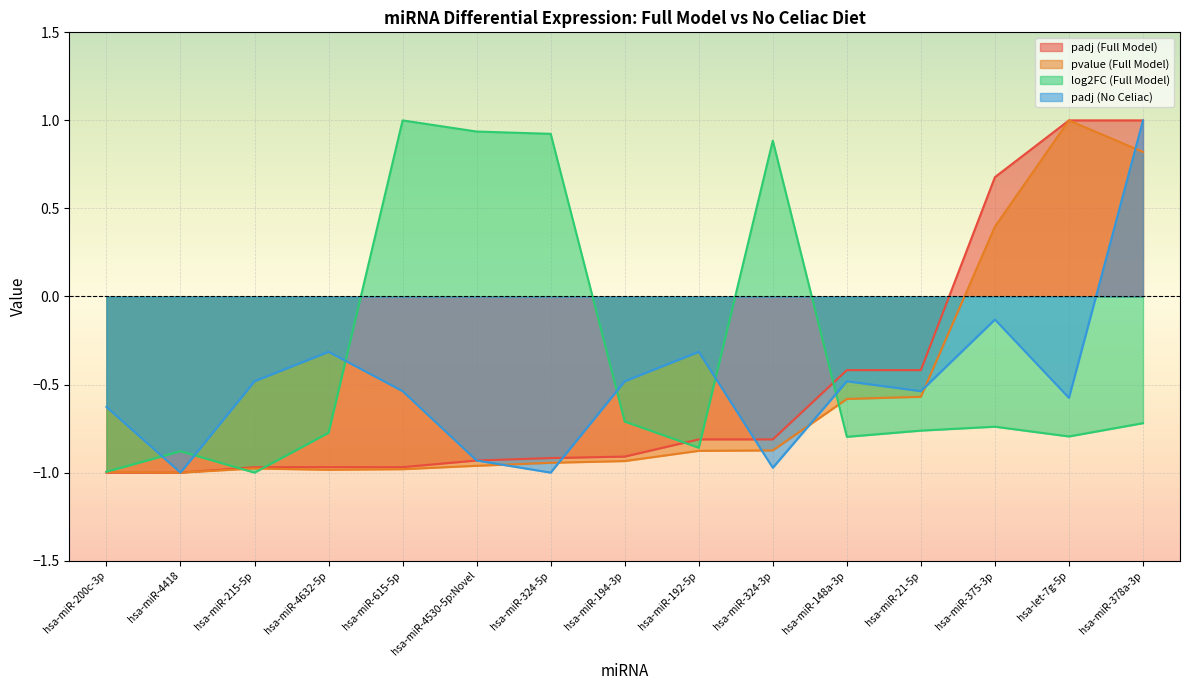

In pvalue (Full Model), how many points are lower than both neighbors (excluding endpoints)?

2